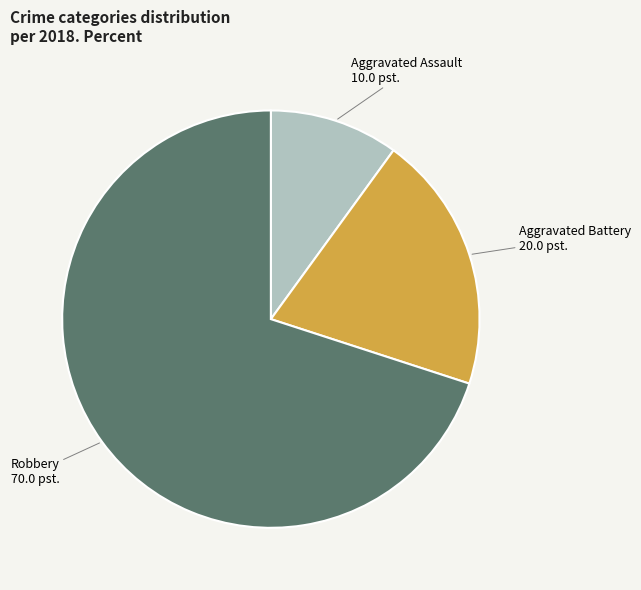

Count the number of slices in the pie.

3